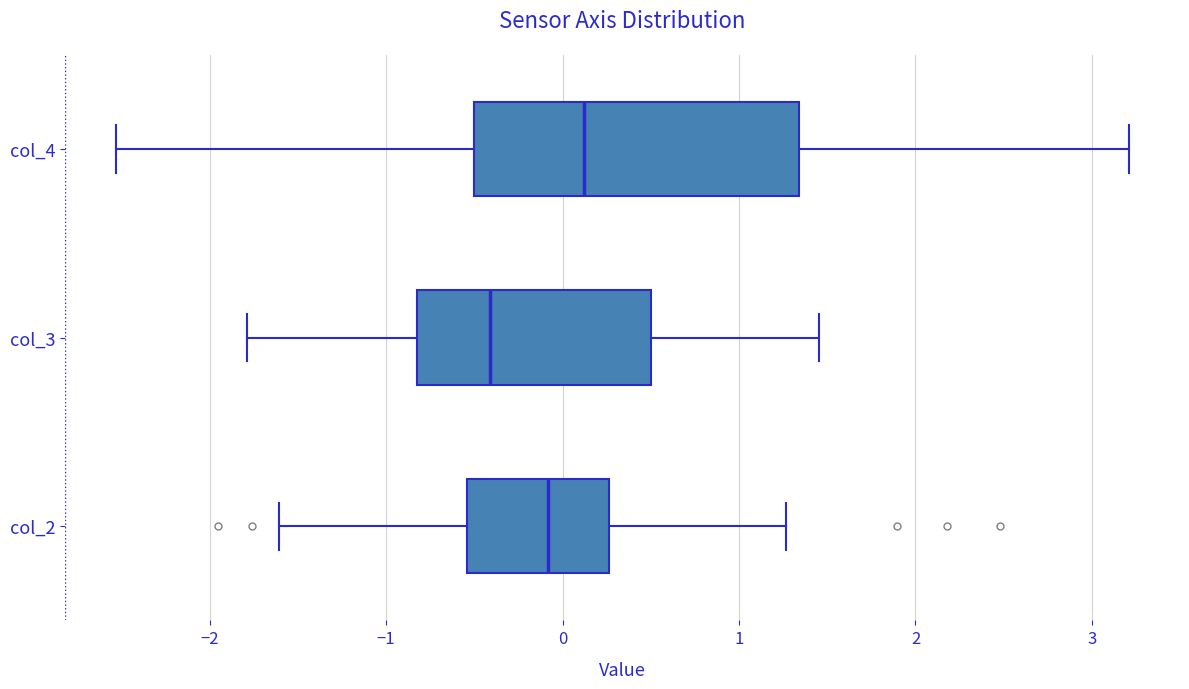

Where is the left edge of the box for col_2 on the x-axis? The values are not printed on the chart, so give them approximately, as read against the axis.

-0.5